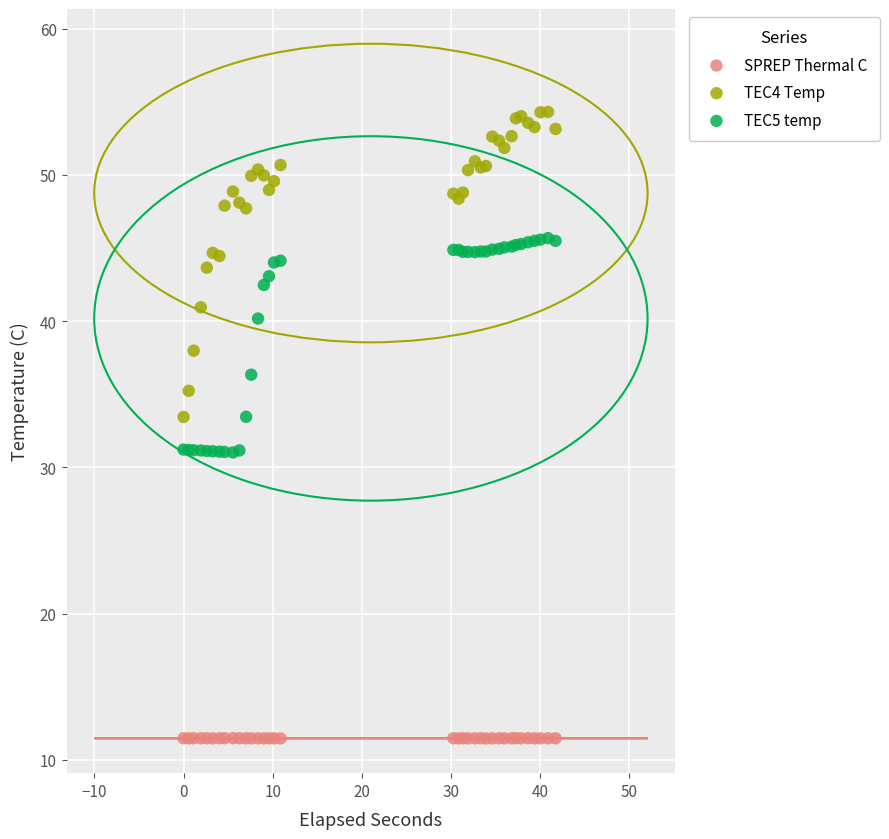

Which series contains the lowest Y value?

SPREP Thermal C